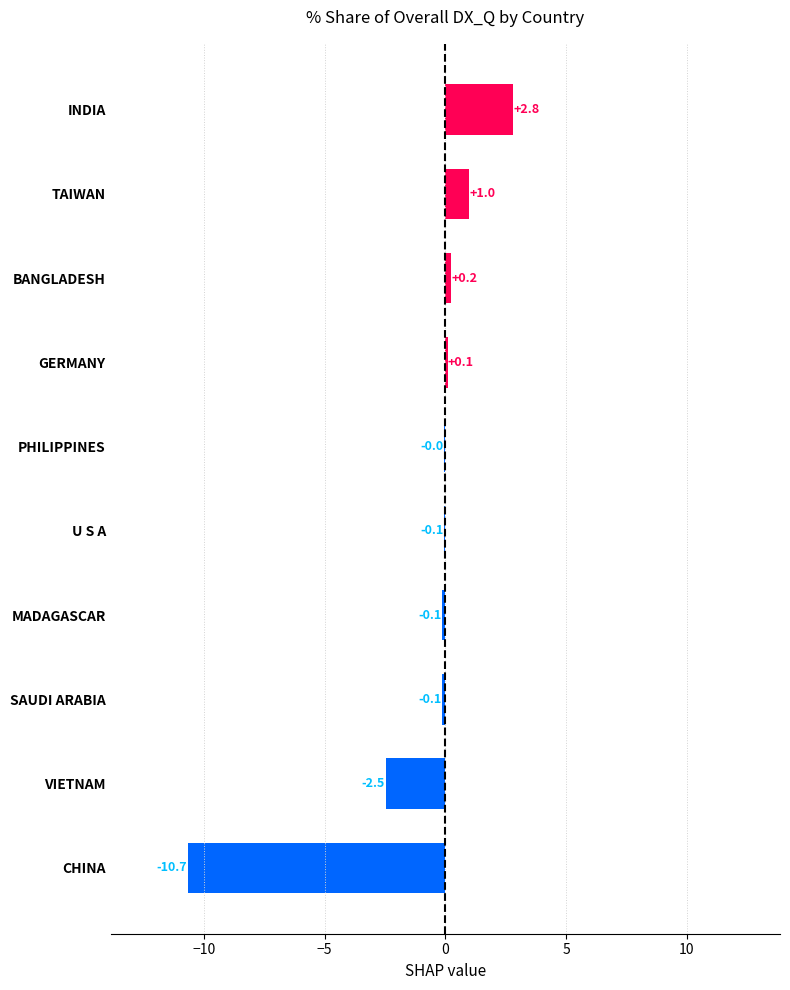

Approximately how many times larger is the value at INDIA compared to TAIWAN?

2.8